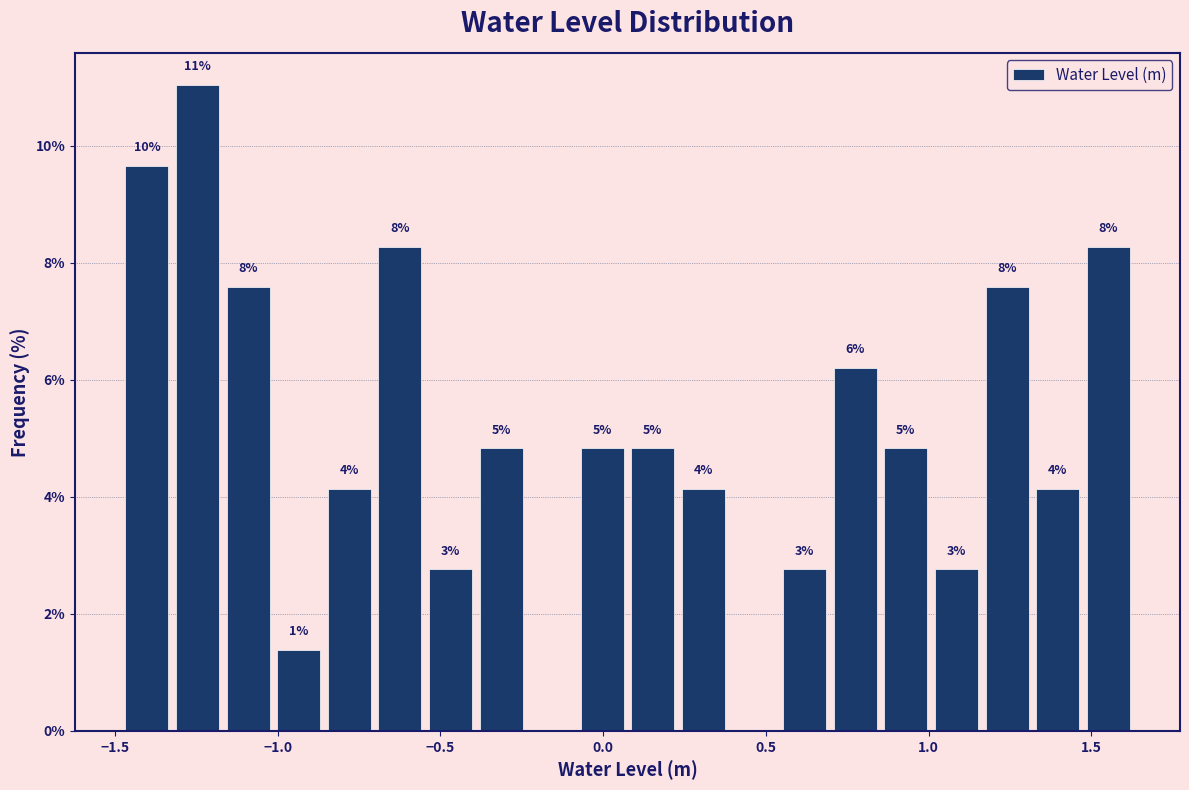

Read against the x-axis, roughly where is the centre of the tallest bar?

-1.25